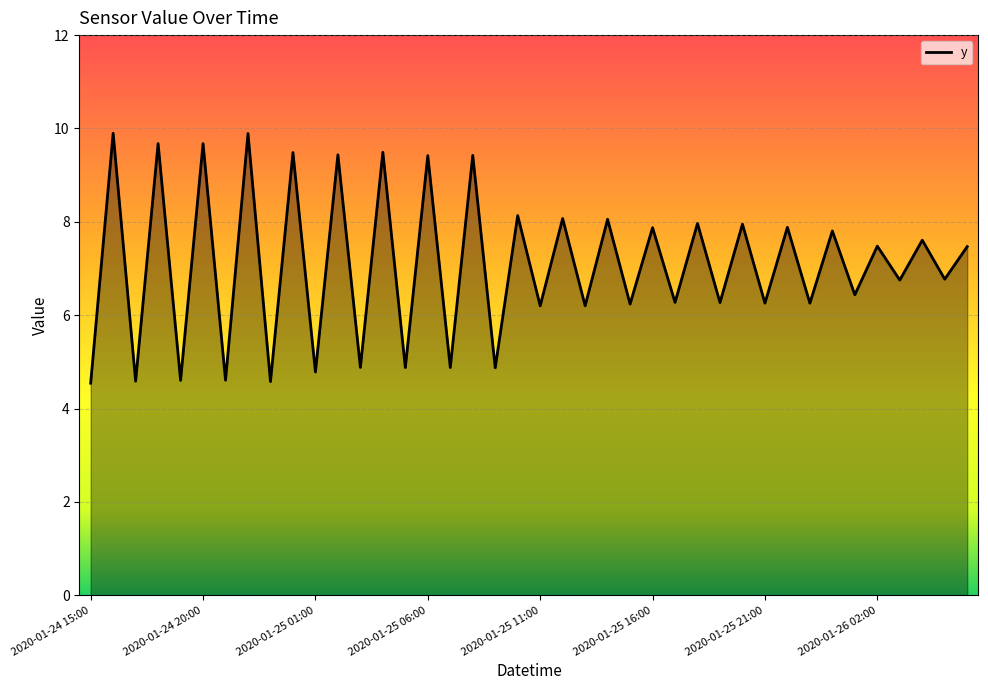

Is it true that the value at 2020-01-25 16:00 is 7.9?

True